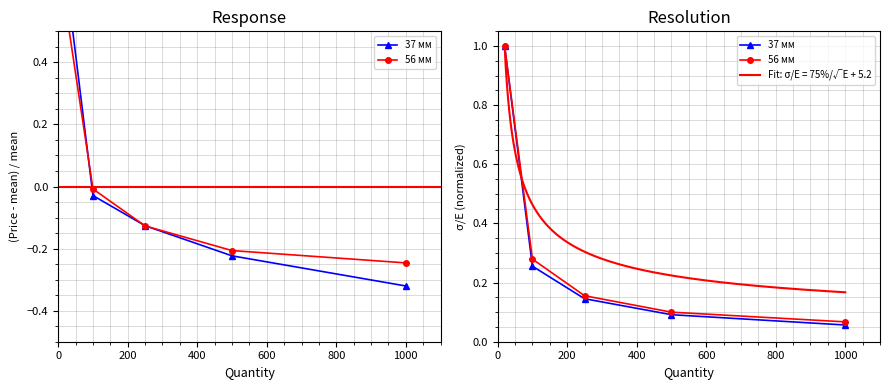

What is the average value of the 37 мм series?

0.3